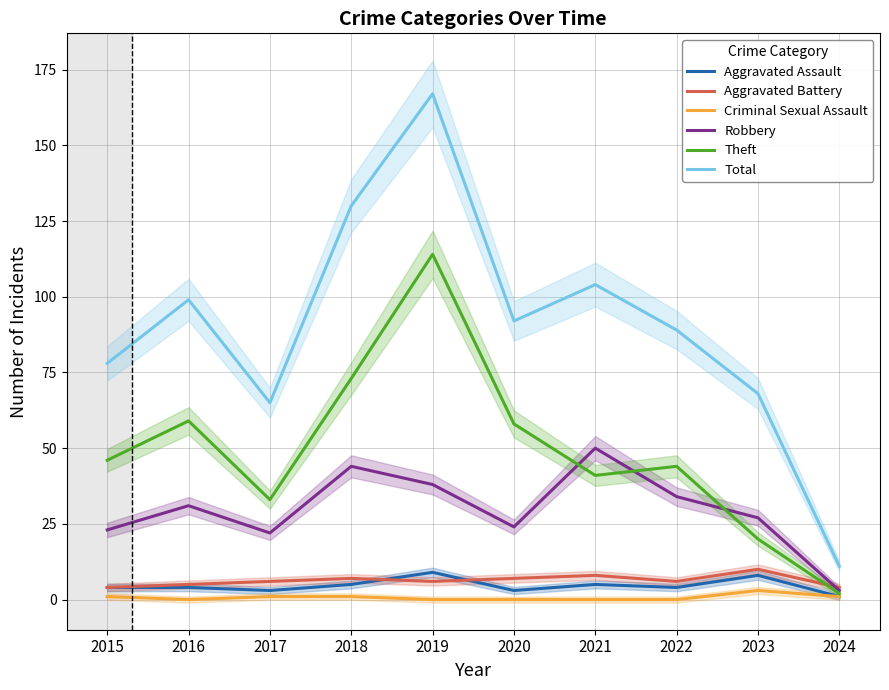

How many interior local valleys does the Robbery series have?

2